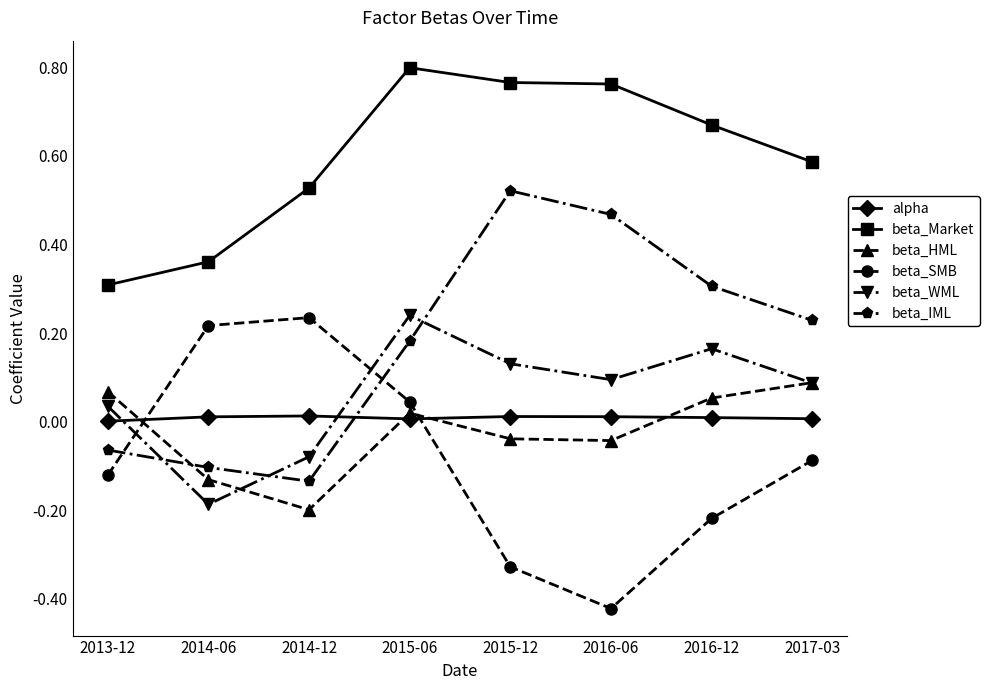

What is the label of the 2nd point from the left?

2014-06